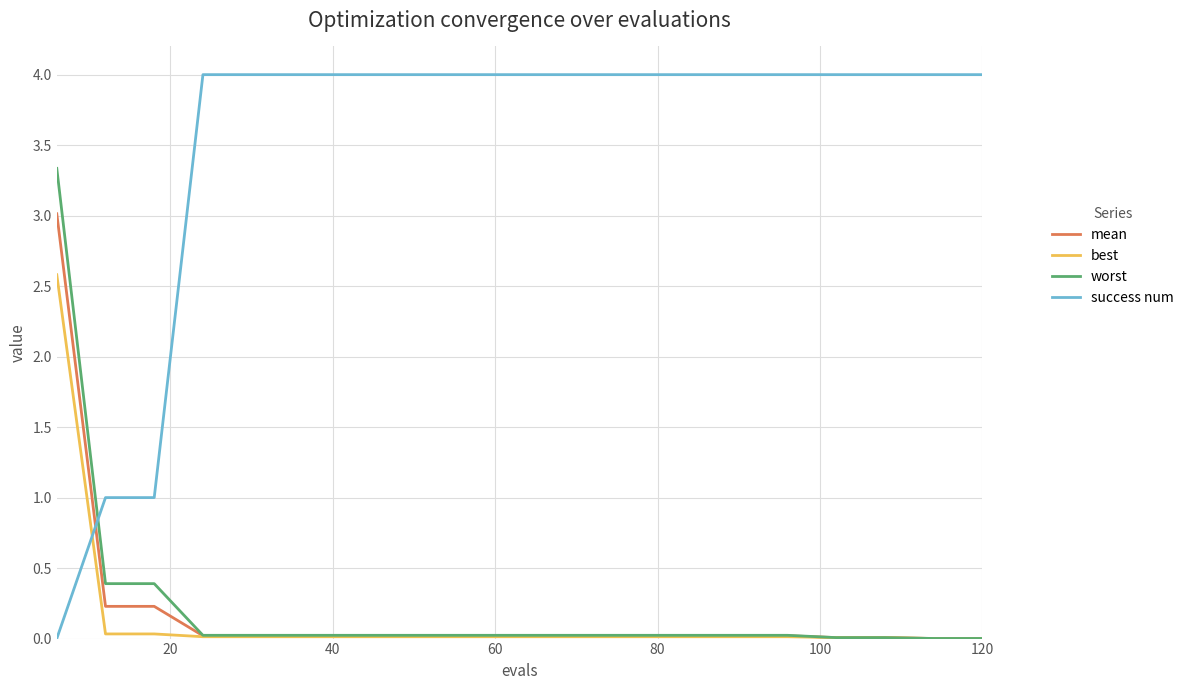

How many series are shown in this chart?

4